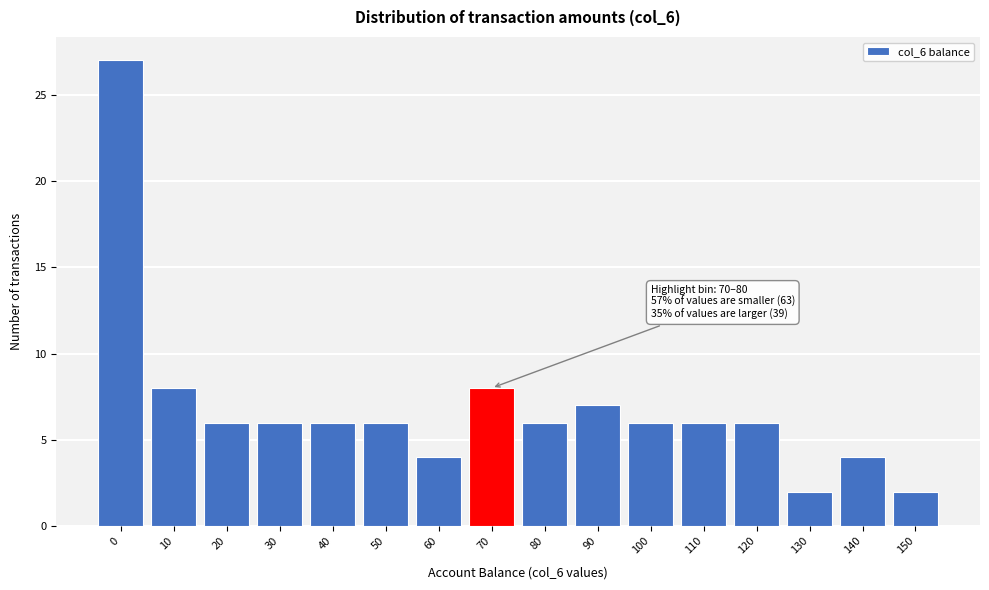

Reading left to right, transcribe all the data shown in this chart.

0=27	10=8	20=6	30=6	40=6	50=6	60=4	70=8	80=6	90=7	100=6	110=6	120=6	130=2	140=4	150=2